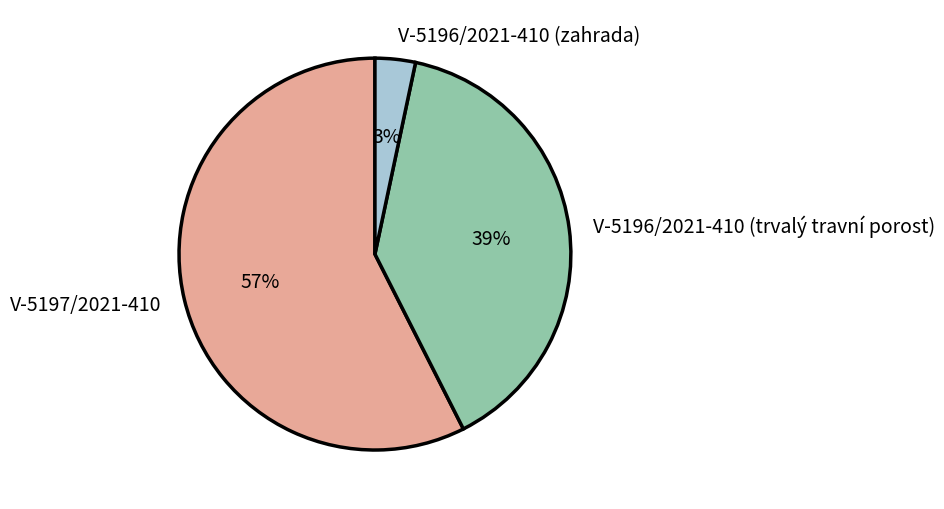

To the nearest percent, what is the average slice percentage?

33%